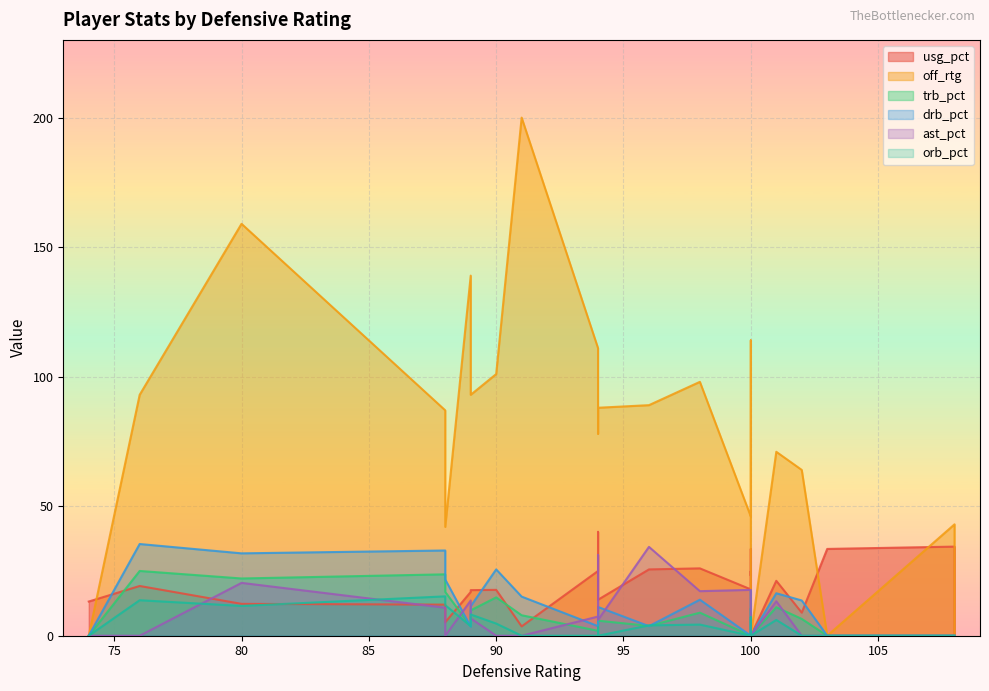

In trb_pct, how many points are higher than both neighbors (excluding endpoints)?

6